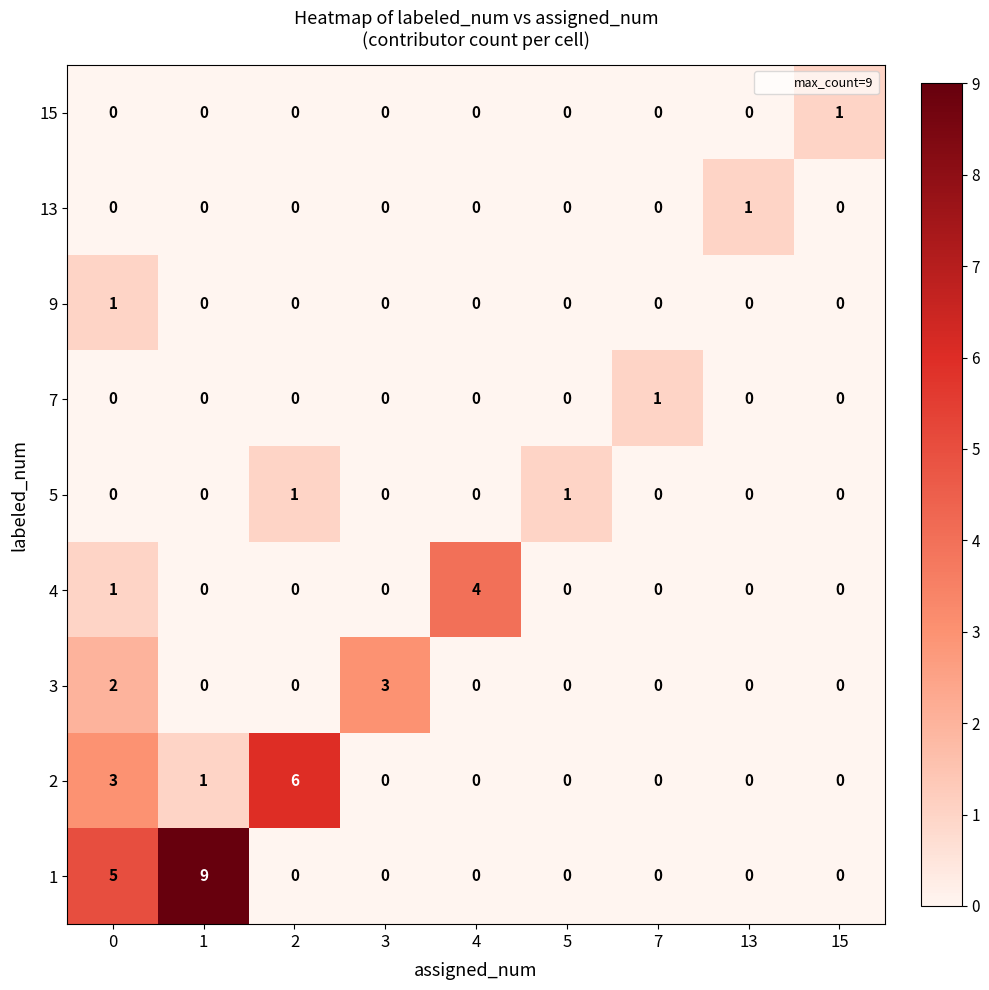

Which series has the largest total across all categories?

1